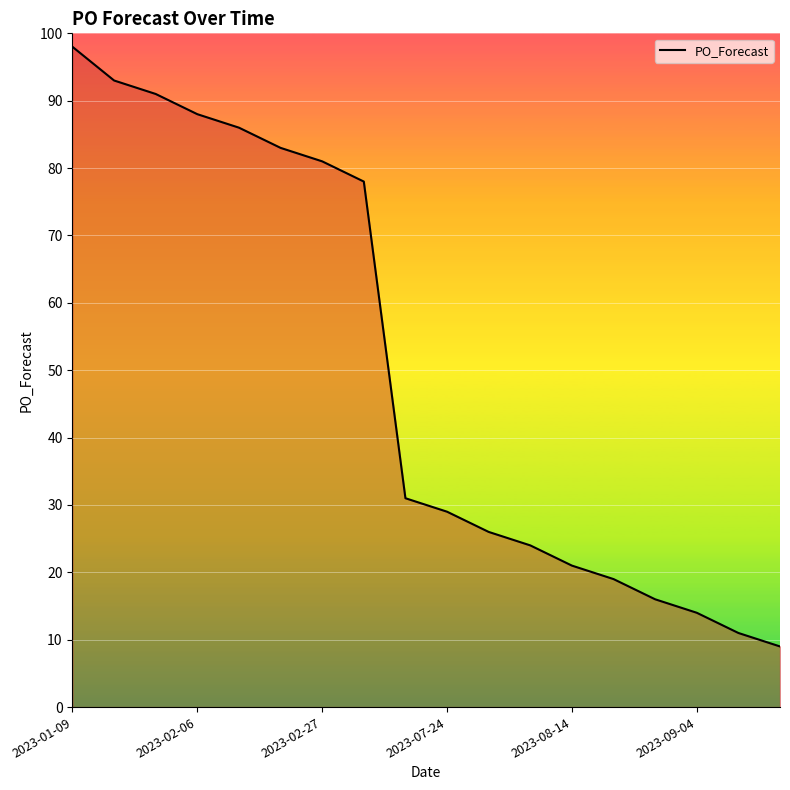

What is the difference between the maximum and minimum values?

89